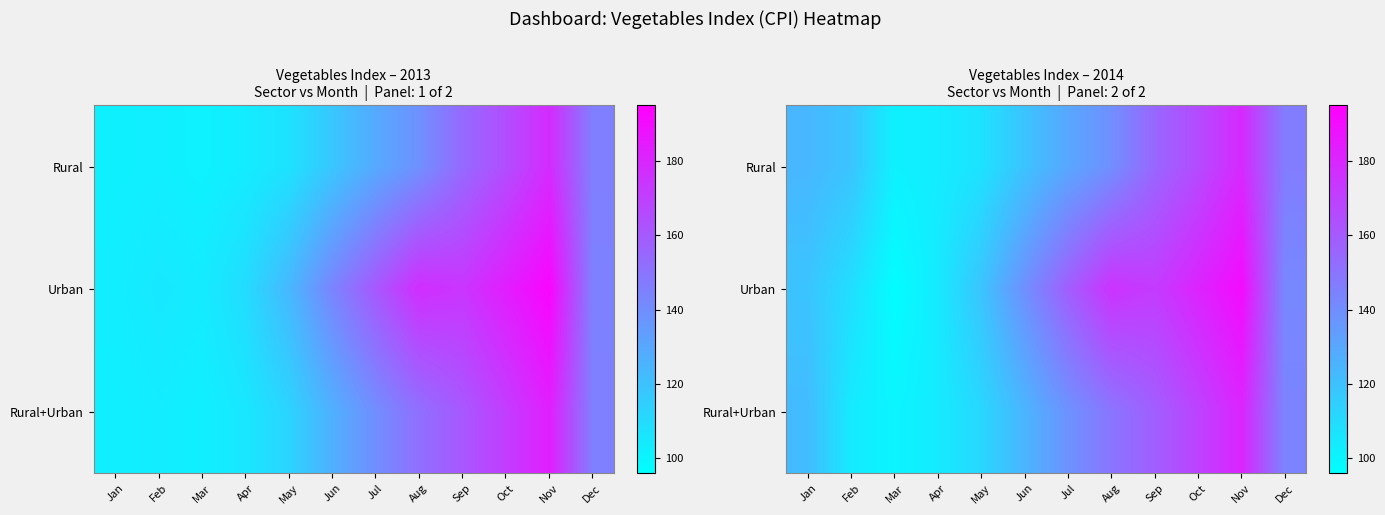

Which label corresponds to the smallest value in the chart?

Mar